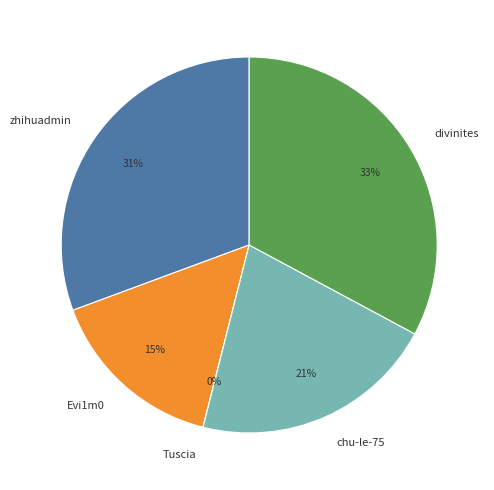

Does any single category account for the majority?

No